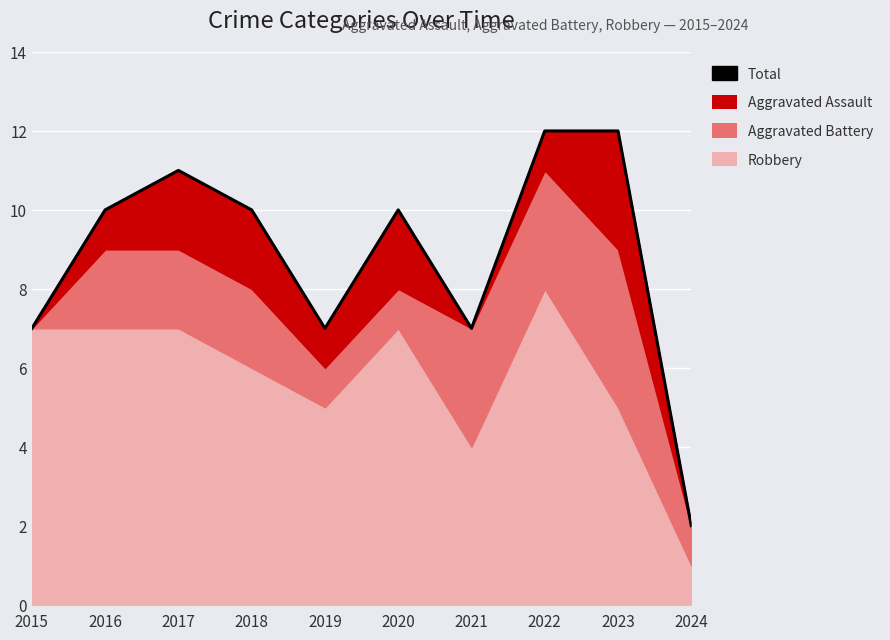

List the labels in order of value, smallest first.

2024, 2015, 2019, 2021, 2016, 2018, 2020, 2017, 2022, 2023